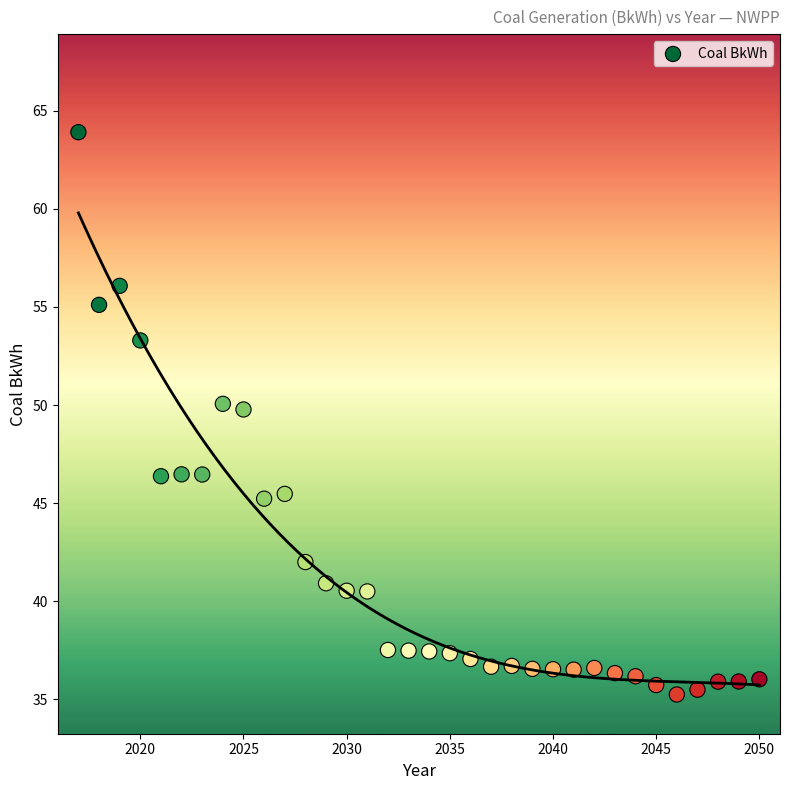

What is the range of Y values (max minus min)?

28.7